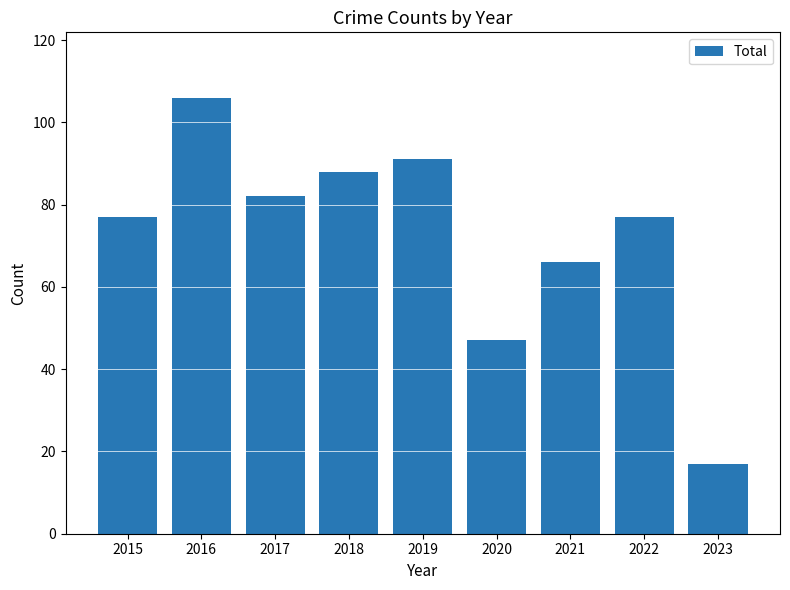

Read the value at 2023, to the nearest 5.

15